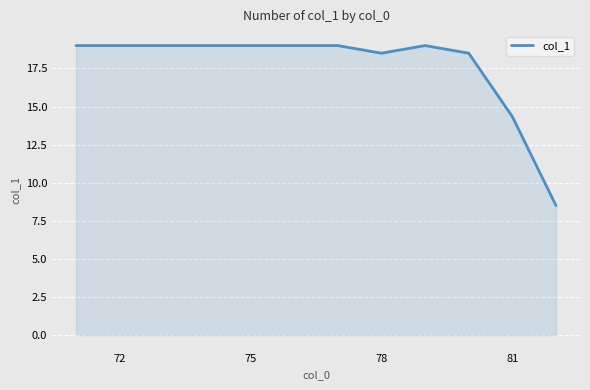

What is the difference between the maximum and minimum values?

10.5